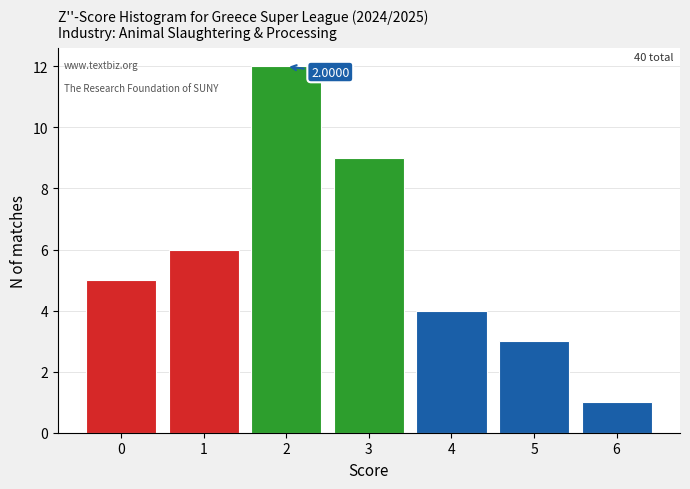

List the labels in order of value, largest first.

2, 3, 1, 0, 4, 5, 6